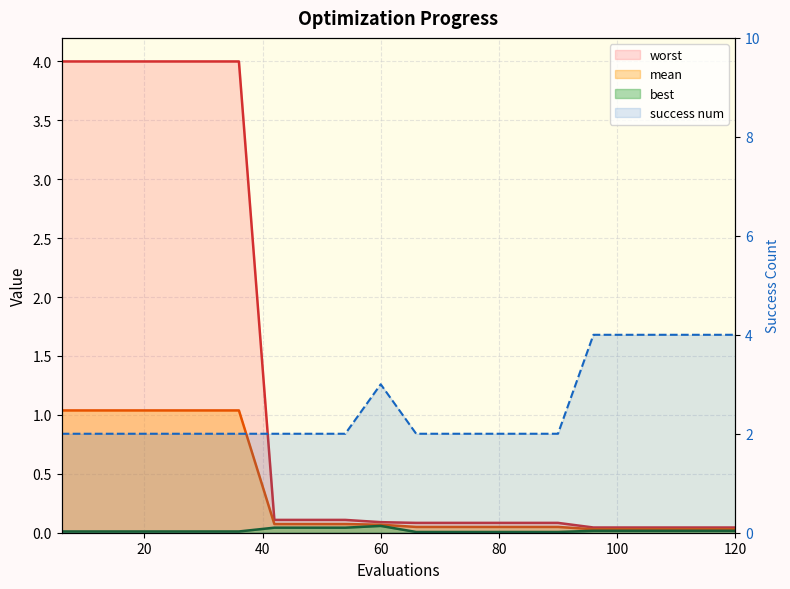

True or false: success num and mean intersect in this chart.

False